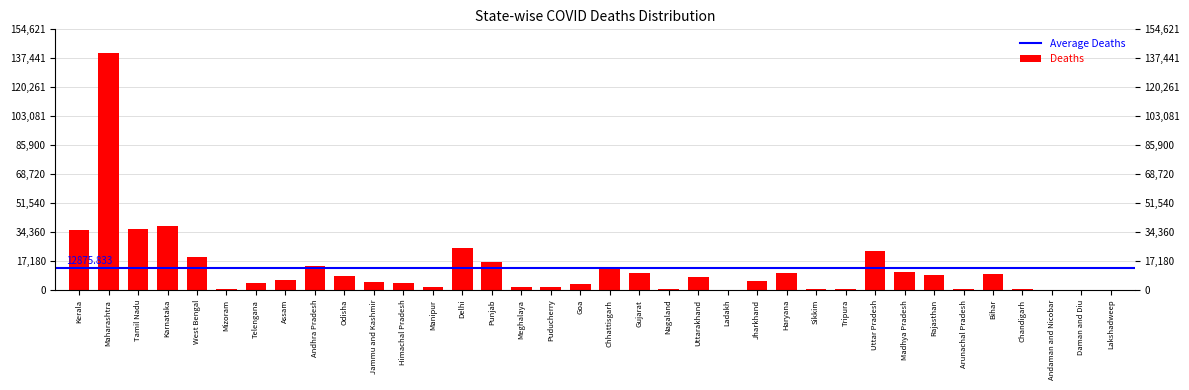

True or false: the data shows 25288 at Punjab.

False